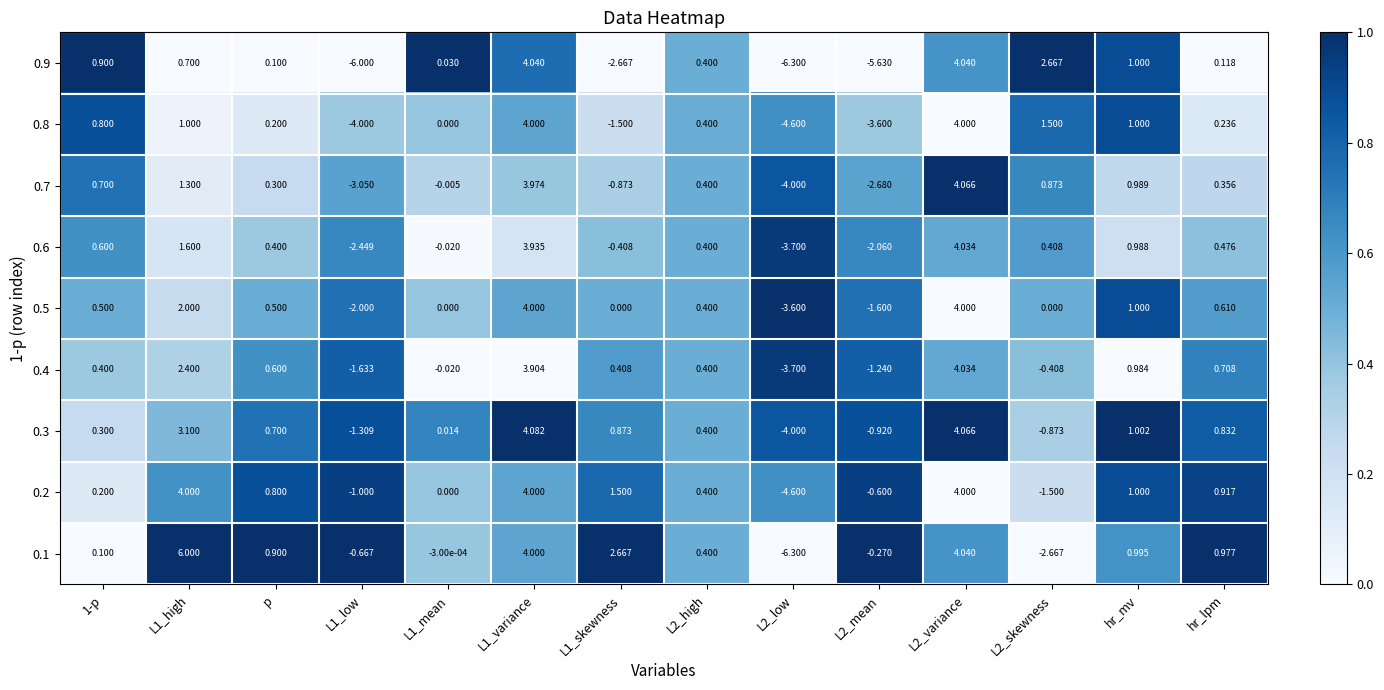

Which series changed the most between L2_high and hr_lpm?

0.1